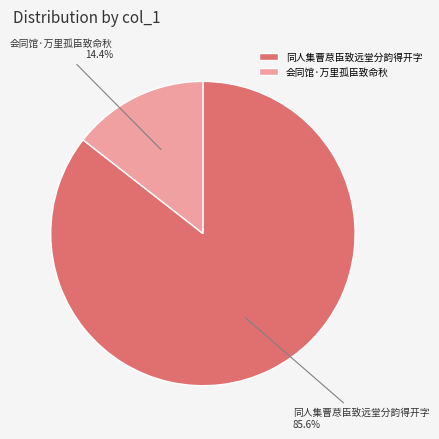

True or false: 同人集曹荩臣致远堂分韵得开字 accounts for 86% of the total.

True